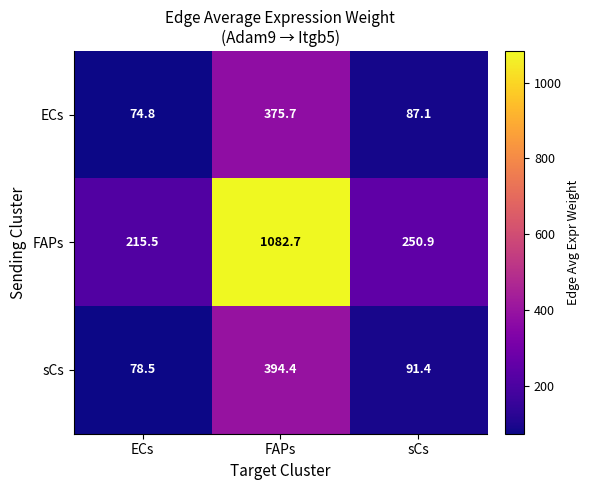

True or false: ECs has a value of 375.7 at FAPs.

True